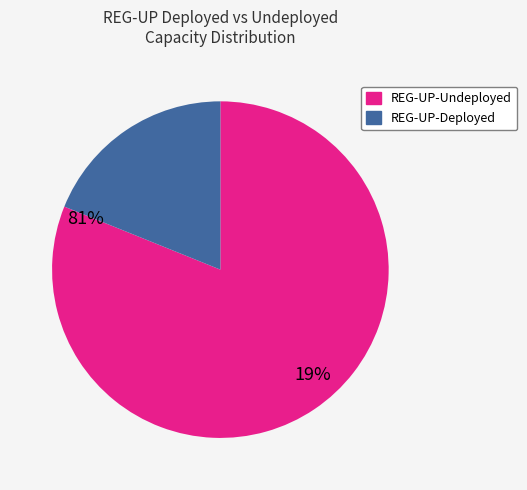

Is the sum of REG-UP-Deployed and REG-UP-Undeployed greater than half?

Yes